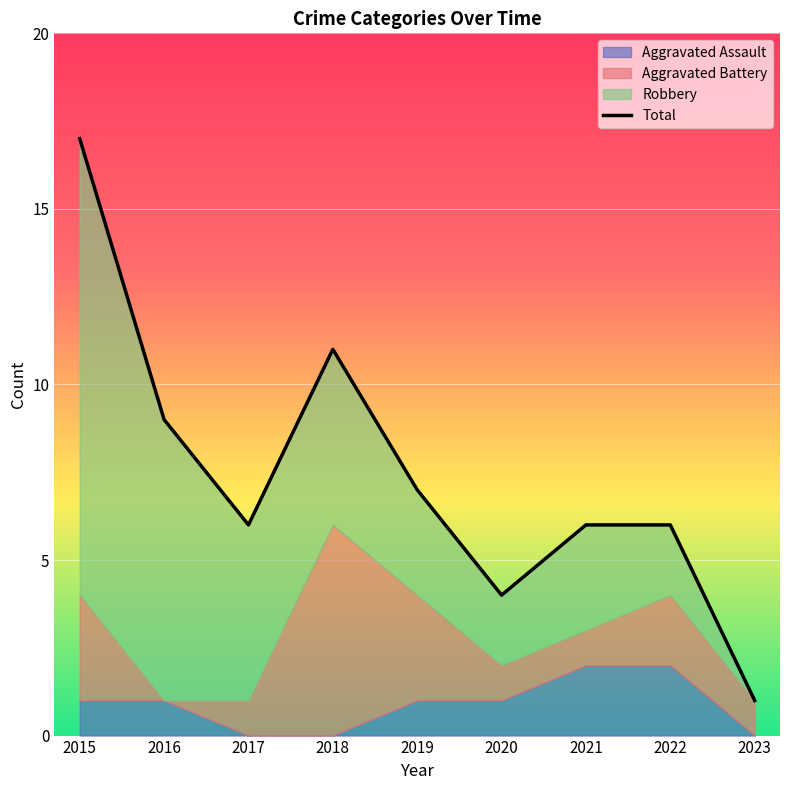

True or false: Aggravated Assault and Robbery intersect in this chart.

False